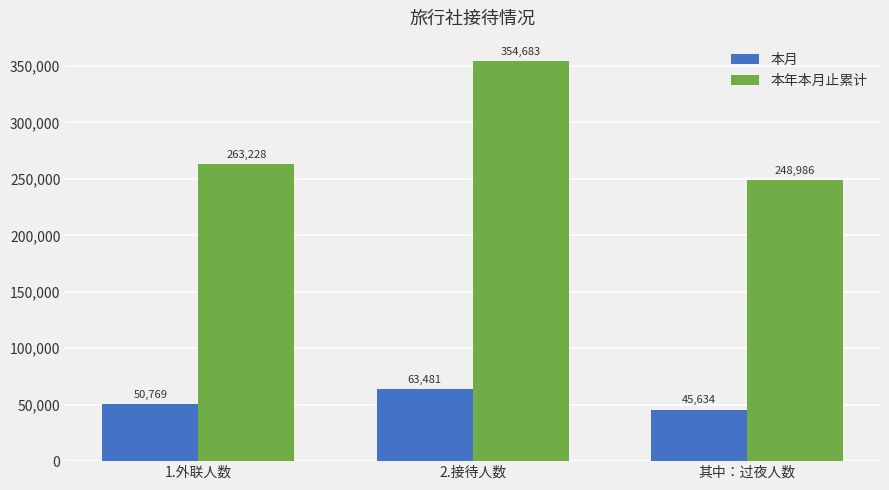

Count the 本年本月止累计 values in the range 248986 to 354683.

3